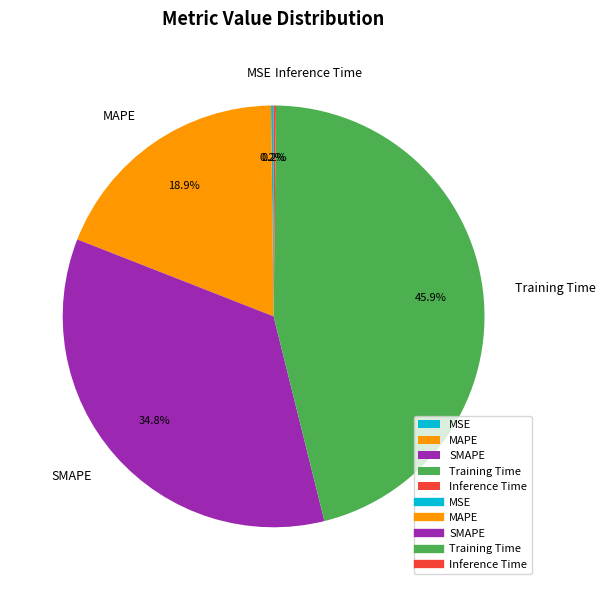

What is the largest slice in the pie chart?

Training Time